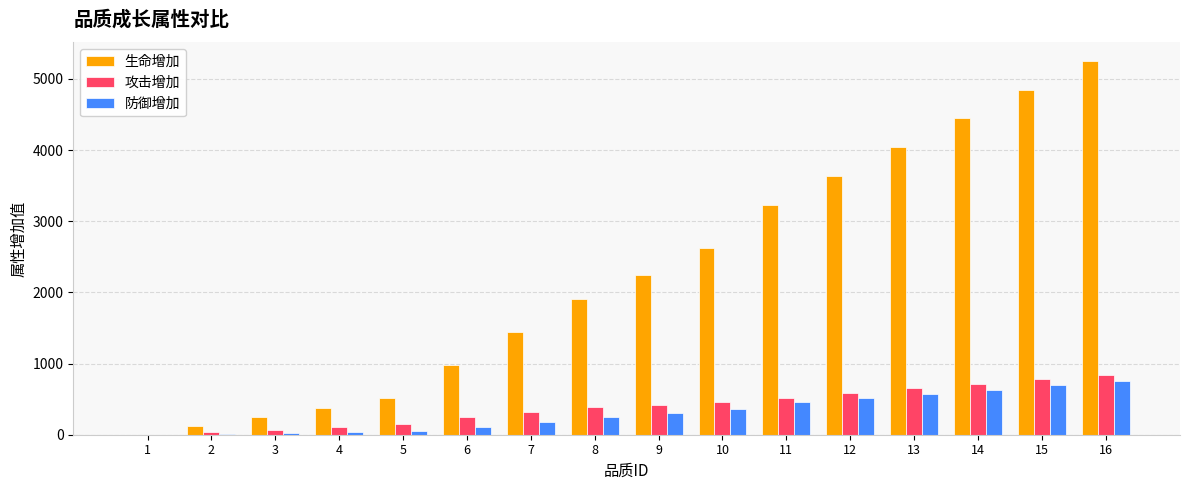

What is the sum of all 防御增加 values?

4951